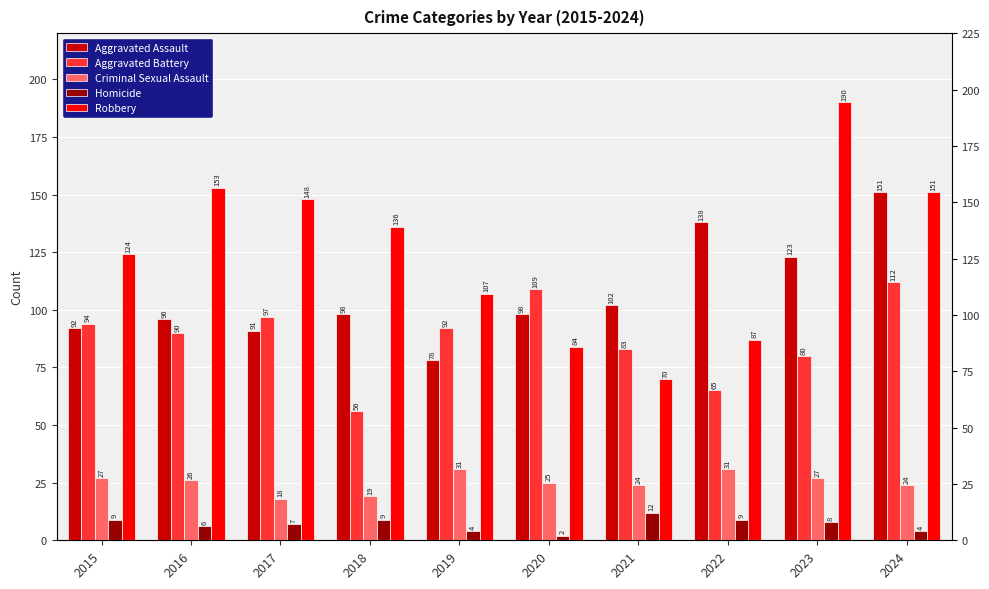

What is the lowest value of the Aggravated Assault series?

78